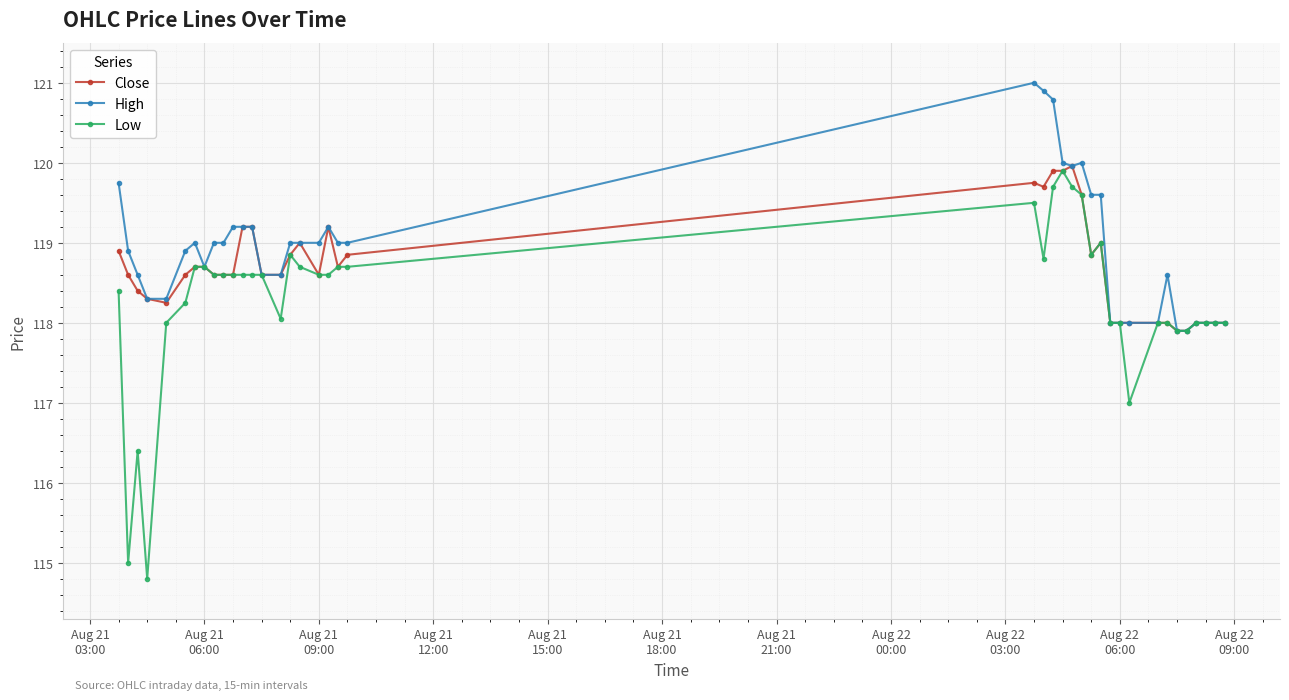

Which series has the largest range (max minus min)?

Low